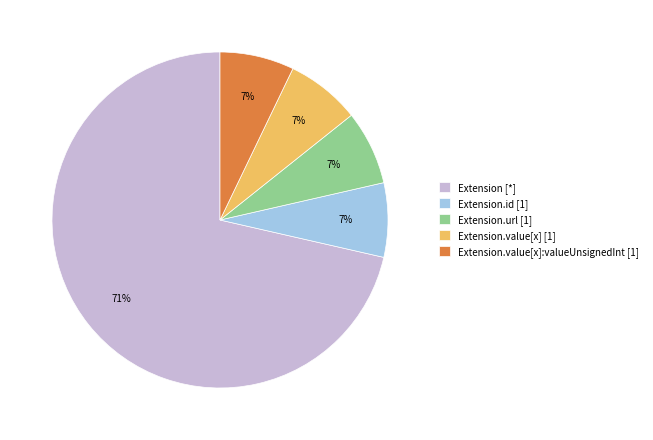

To the nearest percent, what is the average slice percentage?

20%